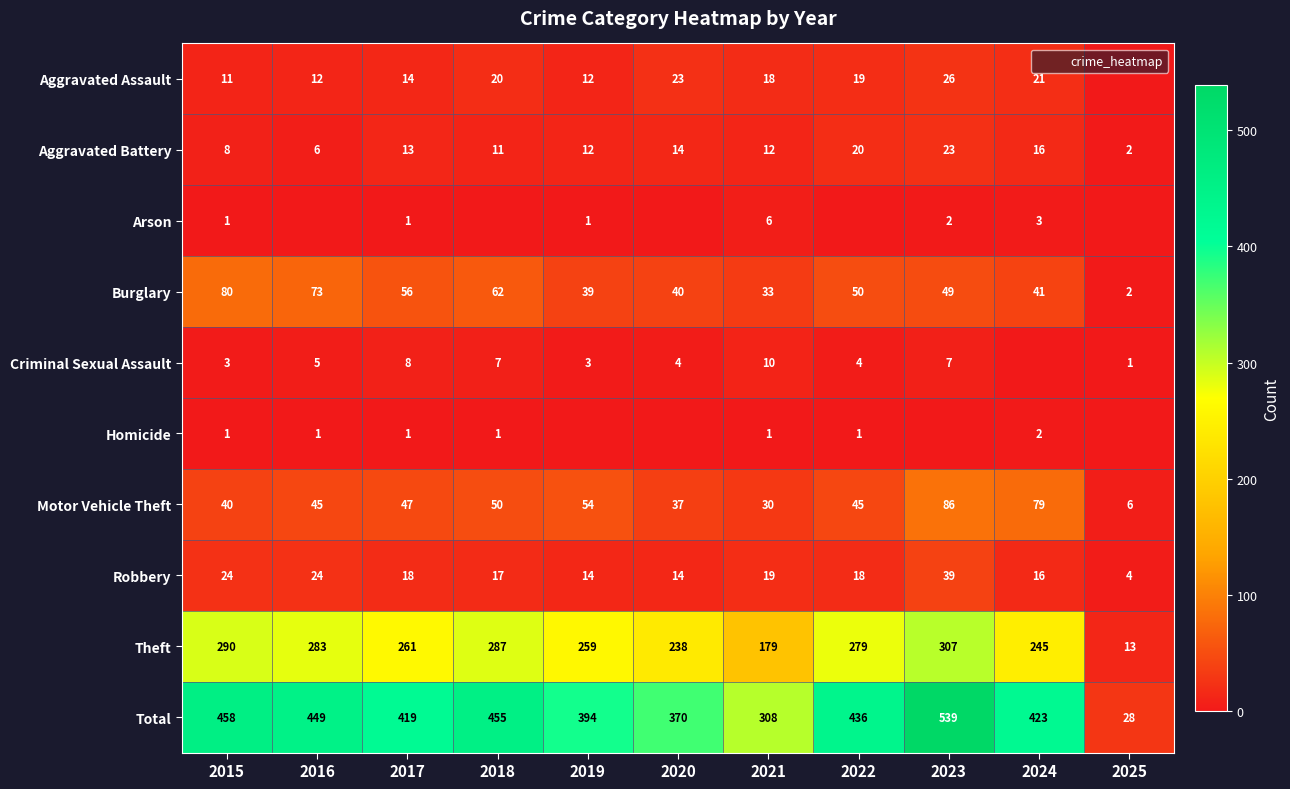

Read the Theft value at 2019, to the nearest 50.

250